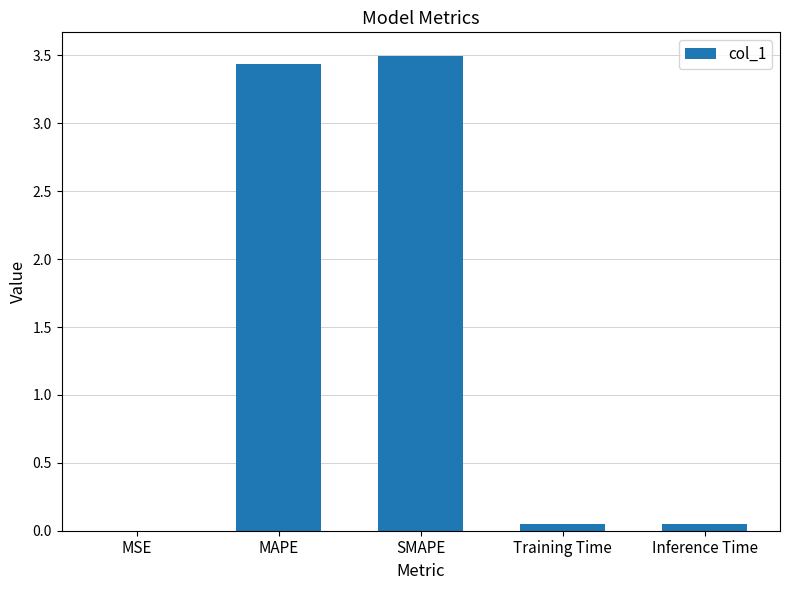

The chart shows a value of 5.5 at SMAPE. True or false?

False